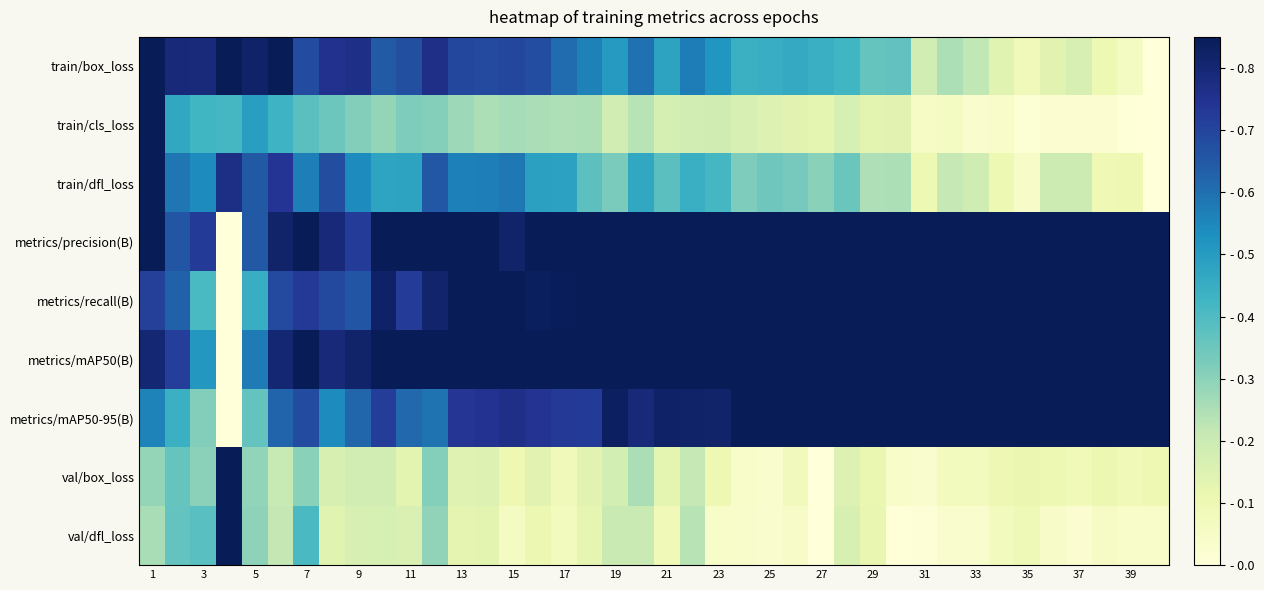

Reading left to right, list all the values displayed in this chart.

train/box_loss: 1.0	0.8	0.8	0.9	0.8	0.9	0.7	0.8	0.8	0.6	0.7	0.8	0.7	0.7	0.7	0.7	0.6	0.6	0.5	0.6	0.5	0.6	0.5	0.4	0.5	0.5	0.4	0.4	0.4	0.4	0.2	0.2	0.2	0.1	0.1	0.1	0.2	0.1	0.1	0.0
train/cls_loss: 1.0	0.5	0.4	0.4	0.5	0.4	0.4	0.3	0.3	0.3	0.3	0.3	0.3	0.3	0.3	0.3	0.2	0.3	0.2	0.2	0.2	0.2	0.2	0.2	0.2	0.1	0.1	0.2	0.1	0.1	0.1	0.1	0.0	0.0	0.0	0.0	0.0	0.0	0.0	0.0
train/dfl_loss: 1.0	0.6	0.5	0.8	0.7	0.7	0.6	0.7	0.5	0.5	0.5	0.7	0.6	0.6	0.6	0.5	0.5	0.4	0.3	0.5	0.4	0.4	0.4	0.3	0.3	0.3	0.3	0.4	0.2	0.2	0.1	0.2	0.2	0.1	0.0	0.2	0.2	0.1	0.1	0.0
metrics/precision(B): 0.9	0.7	0.7	0.0	0.6	0.8	0.9	0.8	0.7	0.9	0.9	0.9	0.9	0.9	0.8	0.9	0.9	0.9	1.0	1.0	0.9	0.9	1.0	1.0	1.0	1.0	1.0	1.0	1.0	1.0	1.0	1.0	1.0	1.0	1.0	1.0	1.0	1.0	1.0	1.0
metrics/recall(B): 0.7	0.6	0.4	0.0	0.4	0.7	0.7	0.7	0.7	0.8	0.7	0.8	0.9	0.9	0.9	0.8	0.8	0.9	1.0	0.9	0.9	0.9	0.9	0.9	1.0	1.0	0.9	1.0	1.0	1.0	1.0	1.0	1.0	1.0	1.0	1.0	1.0	1.0	1.0	1.0
metrics/mAP50(B): 0.8	0.7	0.5	0.0	0.6	0.8	0.9	0.8	0.8	0.9	0.9	0.9	0.9	1.0	0.9	0.9	0.9	1.0	1.0	1.0	0.9	0.9	1.0	1.0	1.0	1.0	1.0	1.0	1.0	1.0	1.0	1.0	1.0	1.0	1.0	1.0	1.0	1.0	1.0	1.0
metrics/mAP50-95(B): 0.6	0.4	0.3	0.0	0.4	0.6	0.7	0.5	0.6	0.7	0.6	0.6	0.7	0.7	0.8	0.7	0.7	0.7	0.8	0.8	0.8	0.8	0.8	0.9	0.9	0.9	0.9	0.9	0.9	1.0	1.0	0.9	0.9	1.0	1.0	1.0	1.0	1.0	1.0	1.0
val/box_loss: 0.3	0.4	0.3	1.0	0.3	0.2	0.3	0.2	0.2	0.2	0.1	0.3	0.1	0.2	0.1	0.1	0.1	0.1	0.2	0.3	0.1	0.2	0.1	0.0	0.0	0.1	0.0	0.2	0.1	0.0	0.0	0.1	0.1	0.1	0.1	0.1	0.1	0.1	0.1	0.1
val/dfl_loss: 0.3	0.4	0.4	1.0	0.3	0.2	0.4	0.1	0.2	0.2	0.2	0.3	0.1	0.1	0.1	0.1	0.1	0.1	0.2	0.2	0.1	0.2	0.0	0.0	0.0	0.0	0.0	0.2	0.1	0.0	0.0	0.0	0.0	0.1	0.1	0.0	0.0	0.1	0.0	0.0